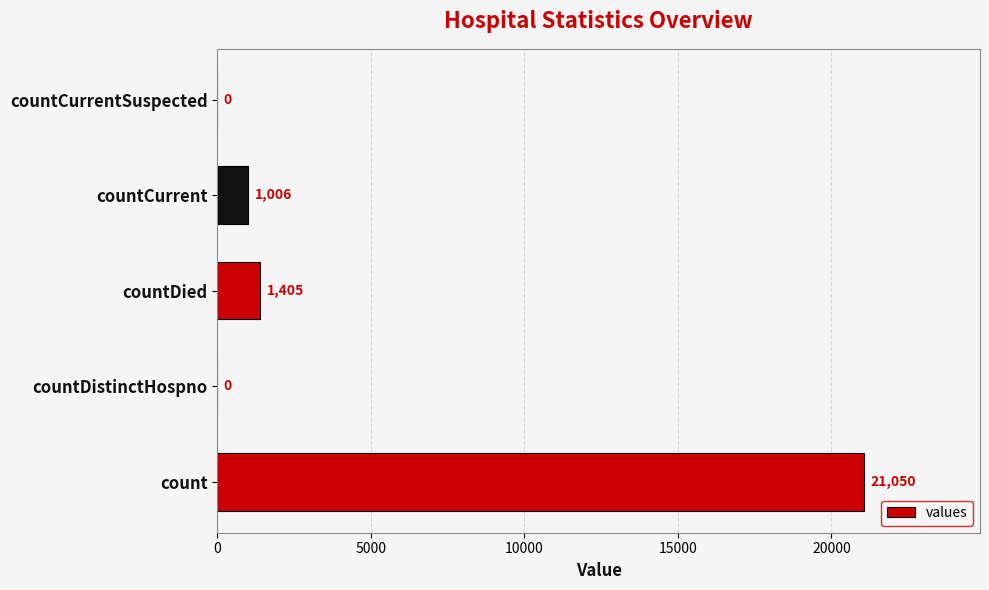

How many data points does each series have?

5